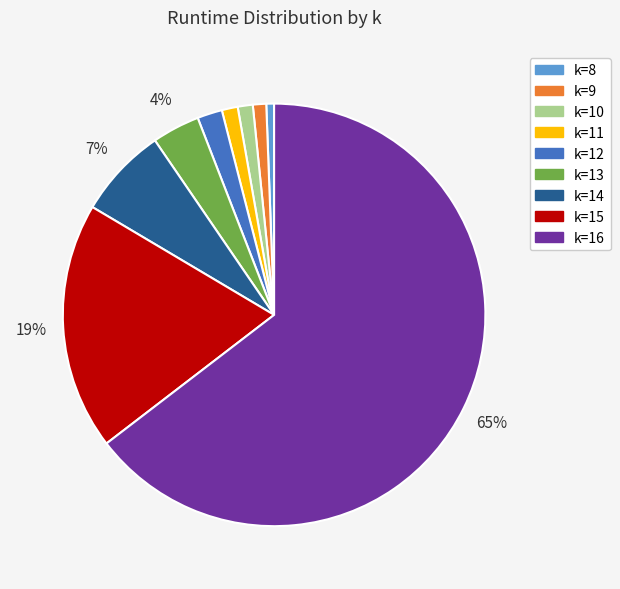

What is the ratio of the value at k=16 to the value at k=15?

3.4